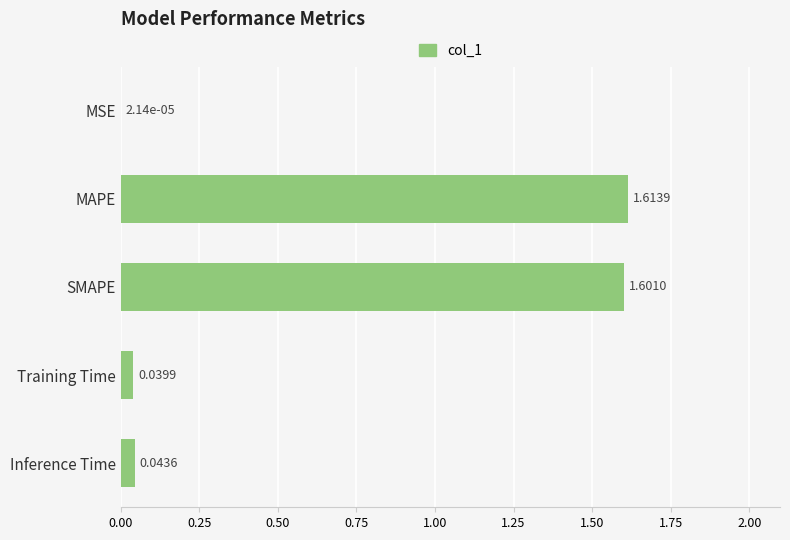

What is the sum of all values?

3.3